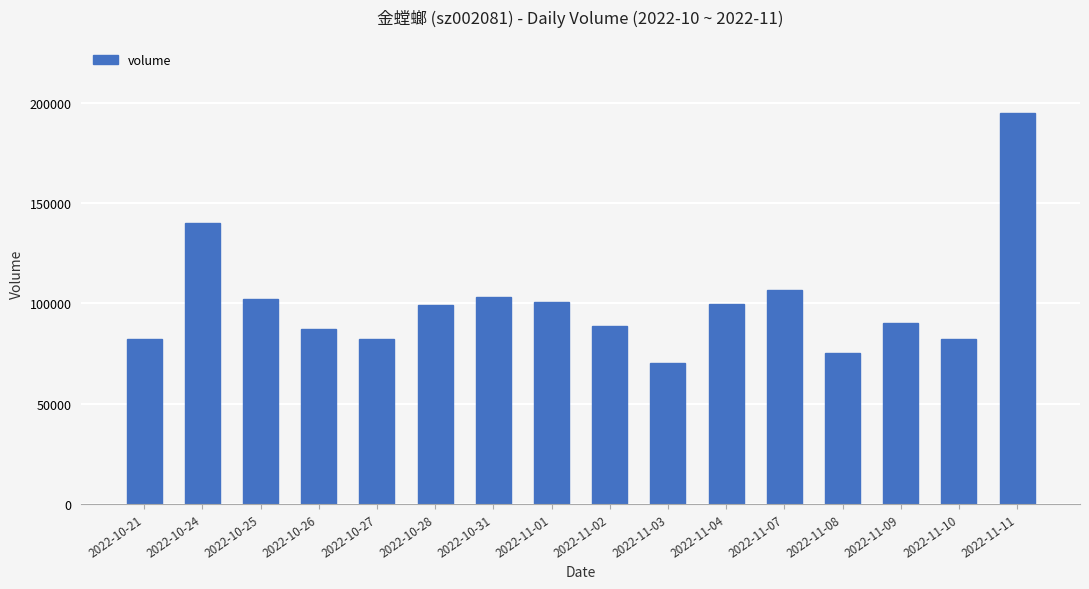

What is the value of the 6th bar from the left?

99234